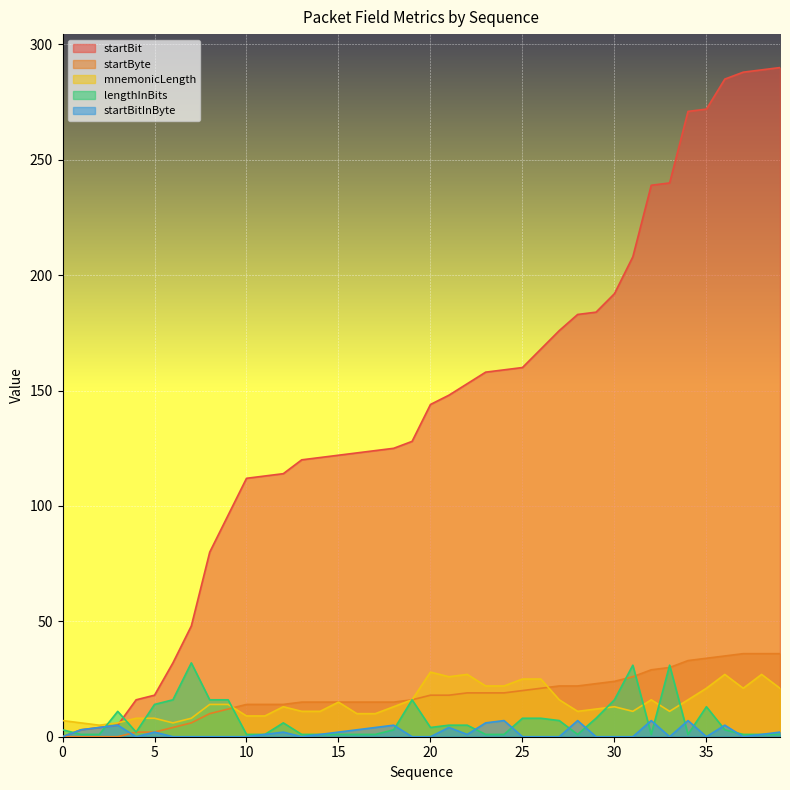

How many values in the mnemonicLength series are below 13?

18